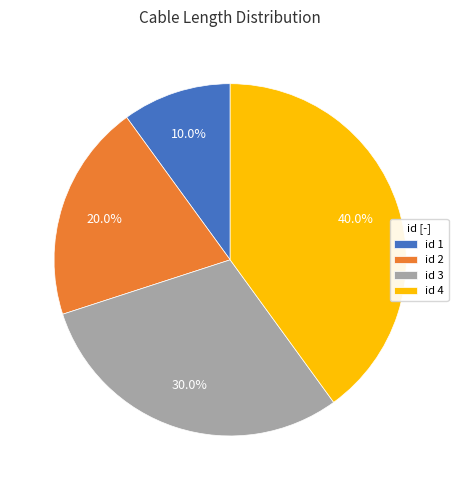

Which slice is the largest?

id 4